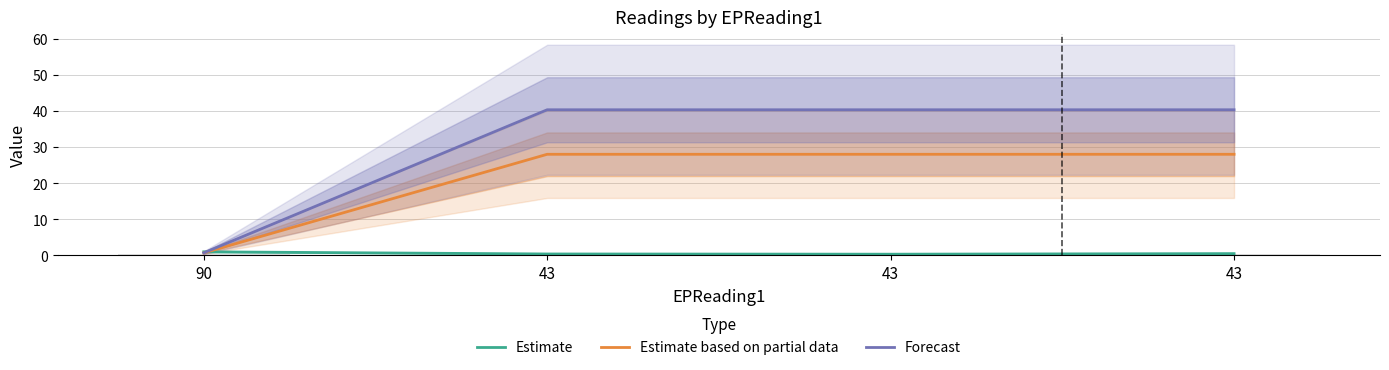

What is the difference between the maximum and minimum values in the Forecast series?

39.6